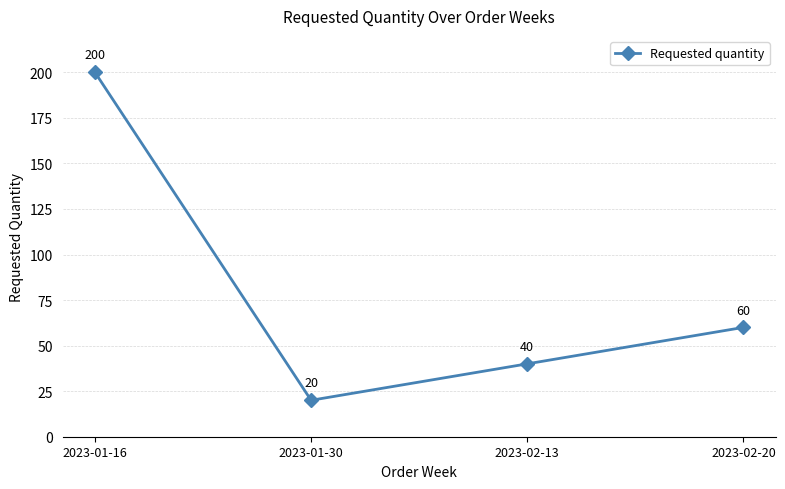

The chart shows a value of 60 at 2023-02-20. True or false?

True